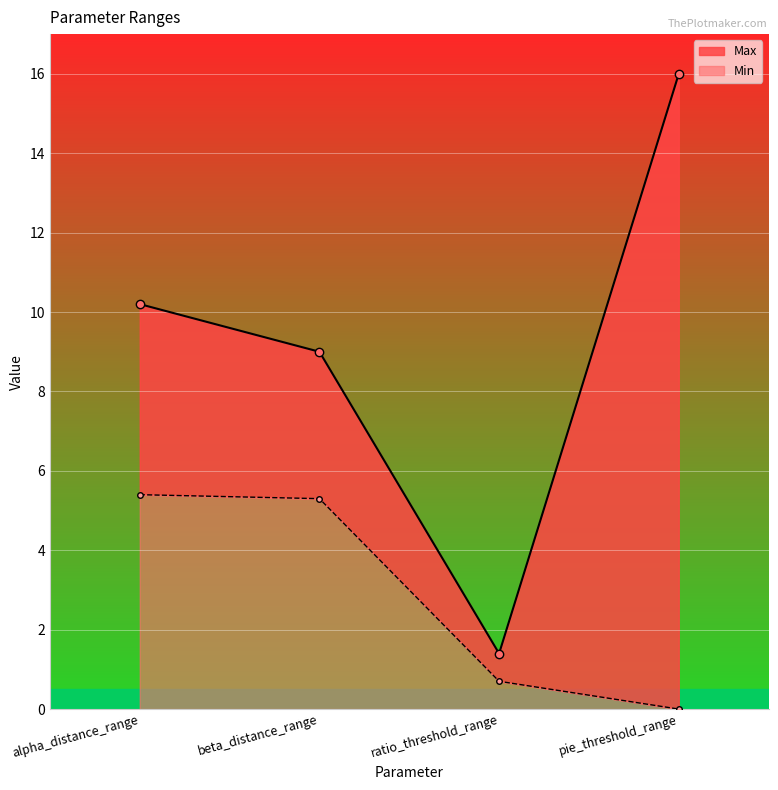

How many lines are shown in the chart?

2